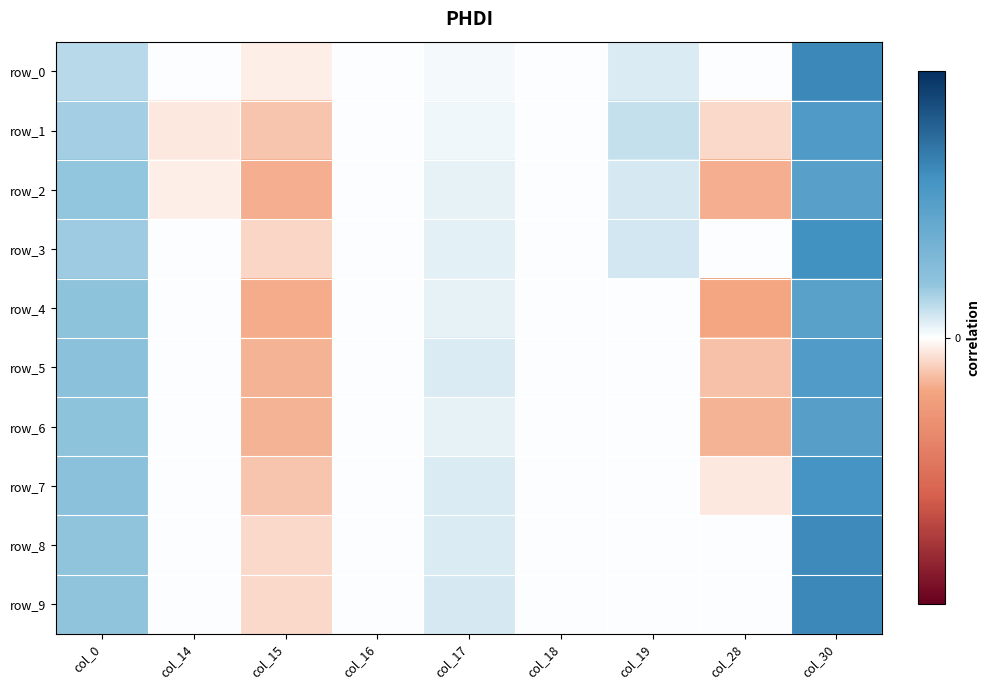

What is the sum of all row_0 values?

0.1